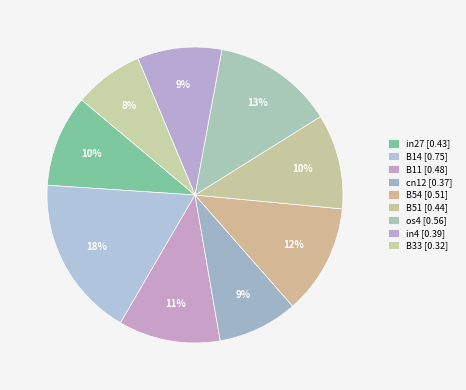

To the nearest percent, what percentage of the pie is in4?

9%